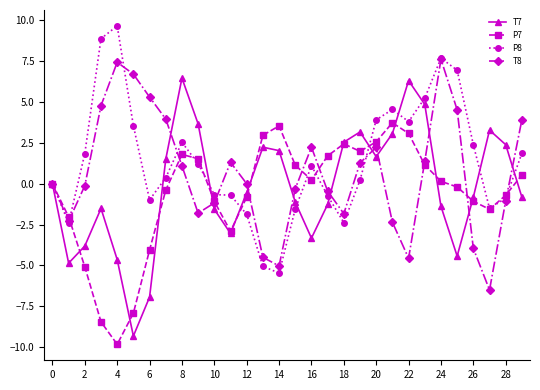

What are all the series names shown in the legend?

T7, P7, P8, T8